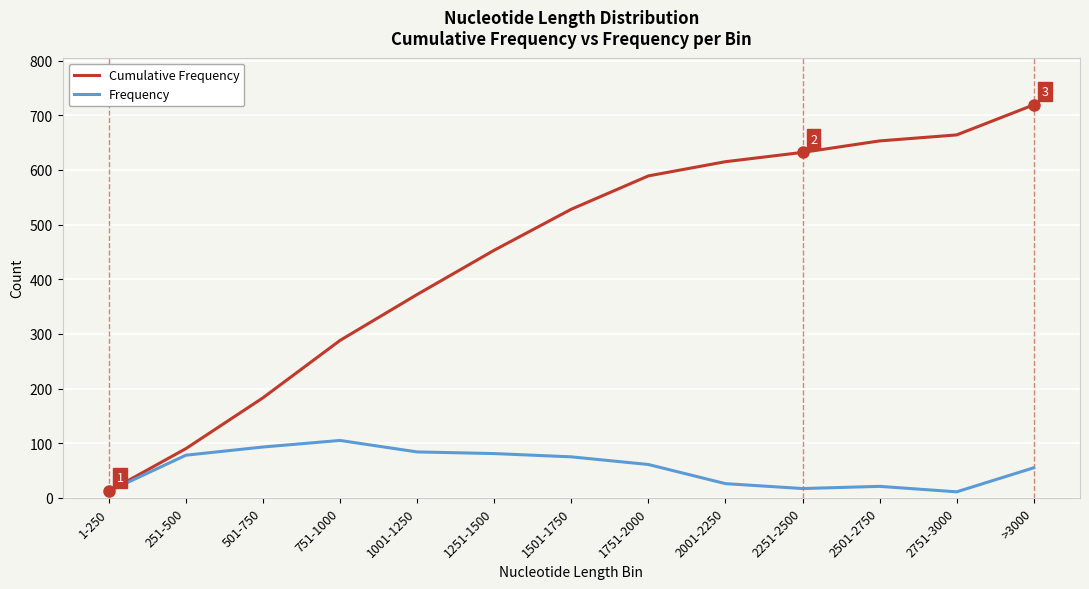

What are all the series names shown in the legend?

Cumulative Frequency, Frequency